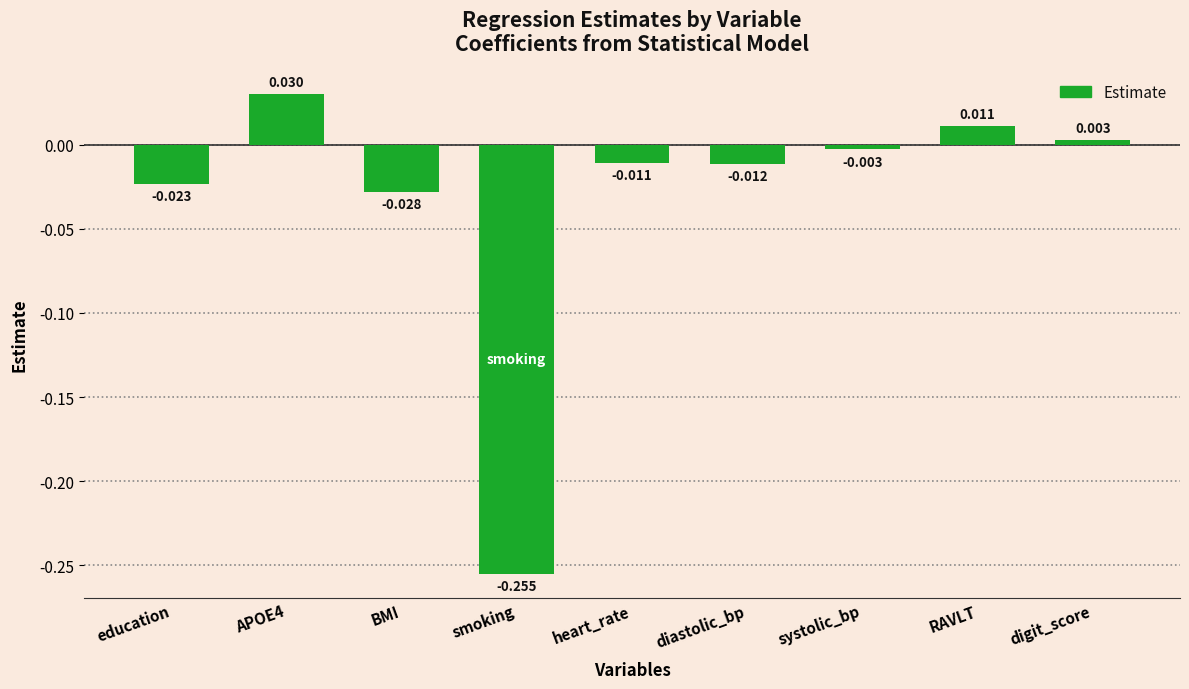

What is the label of the 3rd bar from the left?

BMI